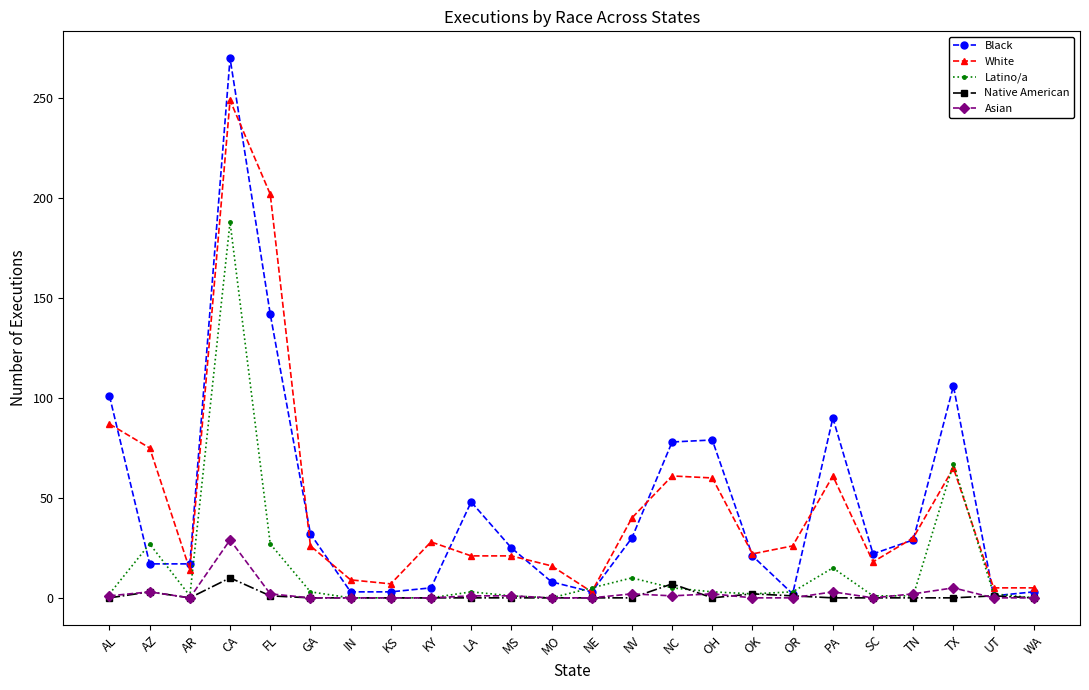

How many data points in Black are less than 25?

12